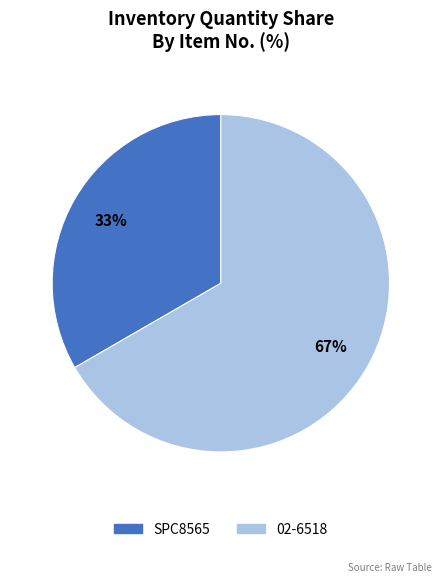

To the nearest percent, what is the combined percentage of SPC8565 and 02-6518?

100%